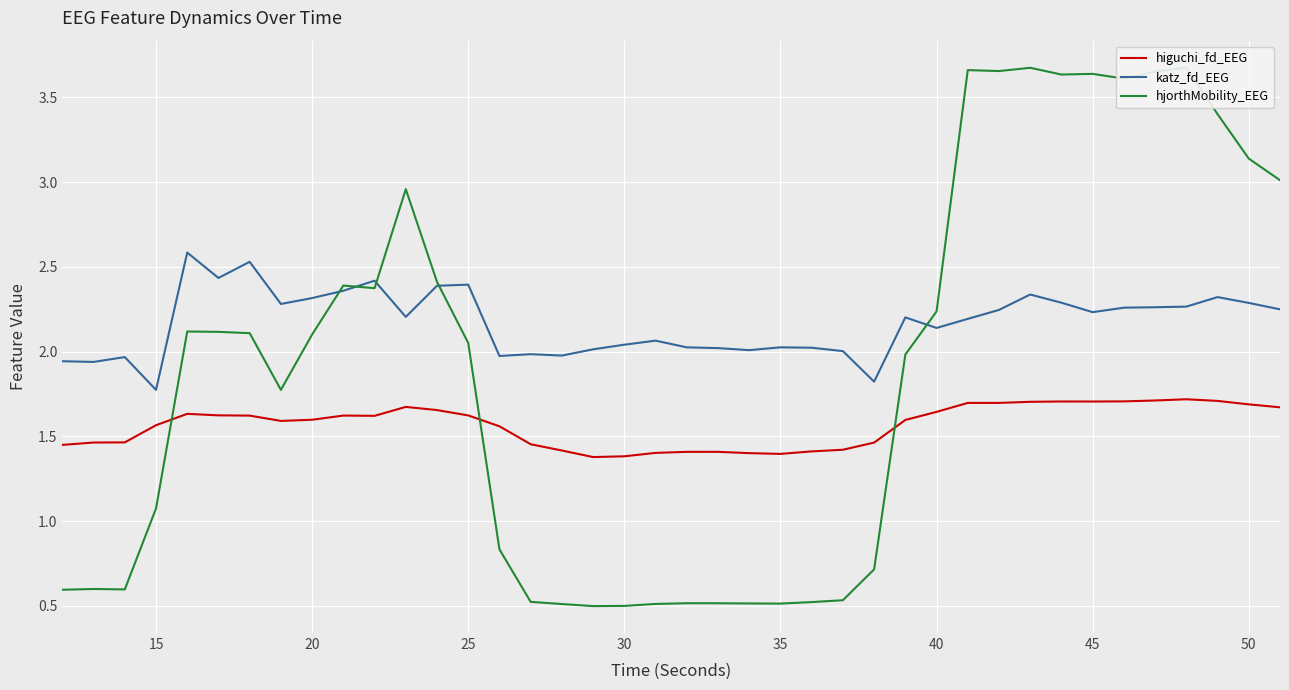

In hjorthMobility_EEG, how many points are higher than both neighbors (excluding endpoints)?

9